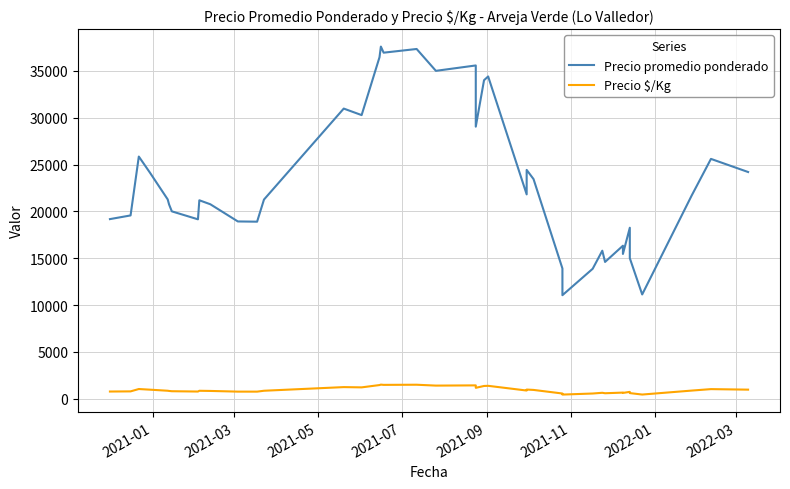

How many data points does each series have?

40